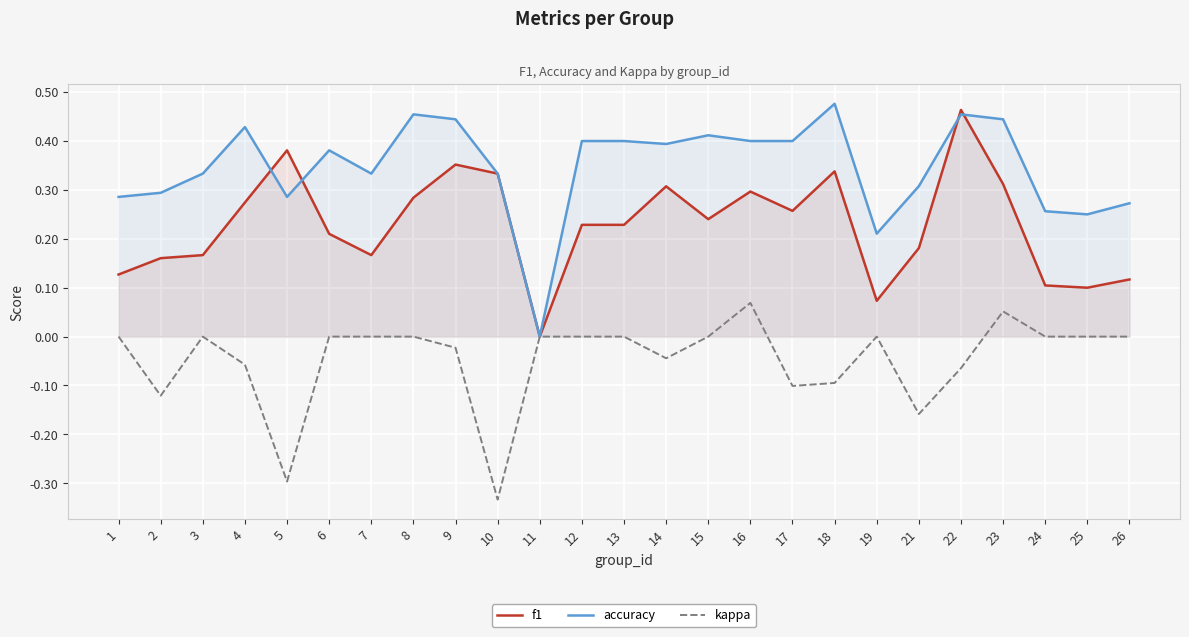

Reading right to left, transcribe all the data shown in this chart.

f1: 26=0.1	25=0.1	24=0.1	23=0.3	22=0.5	21=0.2	19=0.1	18=0.3	17=0.3	16=0.3	15=0.2	14=0.3	13=0.2	12=0.2	11=0.0	10=0.3	9=0.4	8=0.3	7=0.2	6=0.2	5=0.4	4=0.3	3=0.2	2=0.2	1=0.1
accuracy: 26=0.3	25=0.2	24=0.3	23=0.4	22=0.5	21=0.3	19=0.2	18=0.5	17=0.4	16=0.4	15=0.4	14=0.4	13=0.4	12=0.4	11=0.0	10=0.3	9=0.4	8=0.5	7=0.3	6=0.4	5=0.3	4=0.4	3=0.3	2=0.3	1=0.3
kappa: 26=0.0	25=0.0	24=0.0	23=0.1	22=-0.1	21=-0.2	19=0.0	18=-0.1	17=-0.1	16=0.1	15=0.0	14=-0.0	13=0.0	12=0.0	11=0.0	10=-0.3	9=-0.0	8=0.0	7=0.0	6=0.0	5=-0.3	4=-0.1	3=0.0	2=-0.1	1=0.0